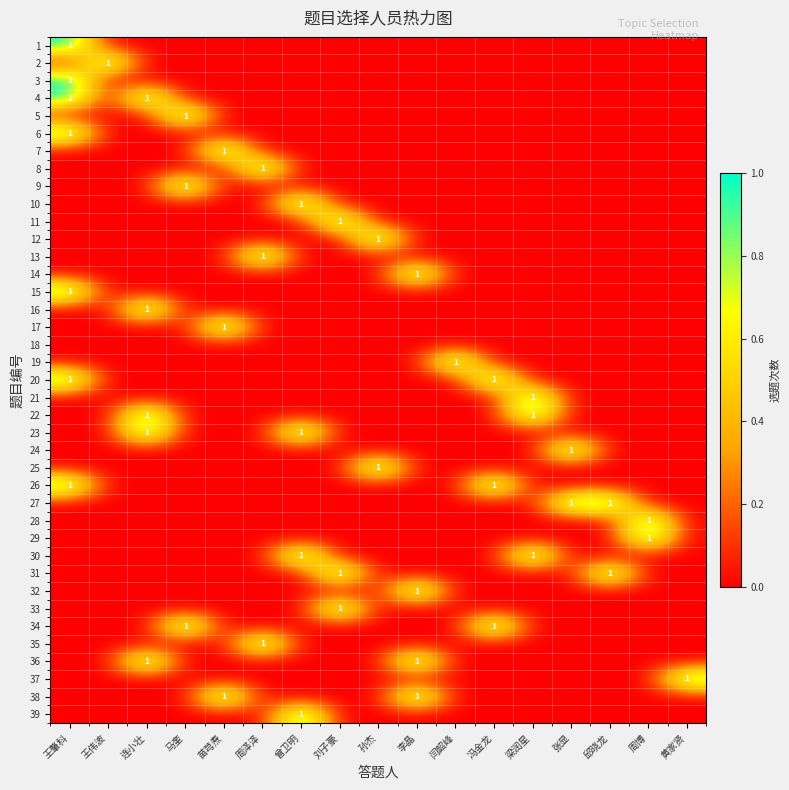

At 周博, list the series in order from smallest to largest.

1, 2, 3, 4, 5, 6, 7, 8, 9, 10, 11, 12, 13, 14, 15, 16, 17, 18, 19, 20, 21, 22, 23, 24, 25, 26, 27, 30, 31, 32, 33, 34, 35, 36, 37, 38, 39, 28, 29